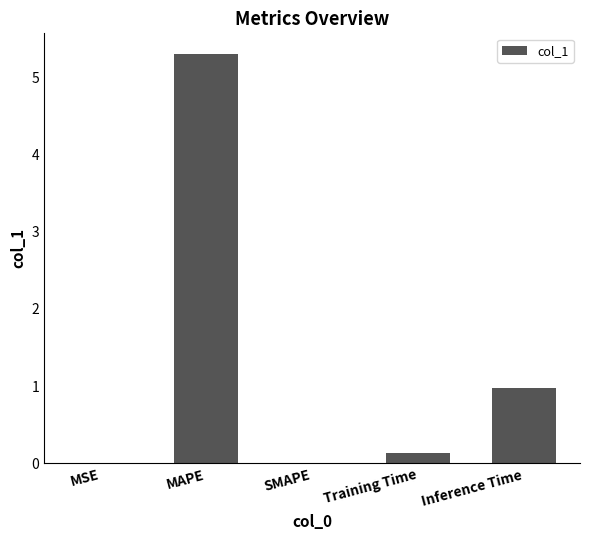

What is the difference between the values at Inference Time and Training Time?

0.8